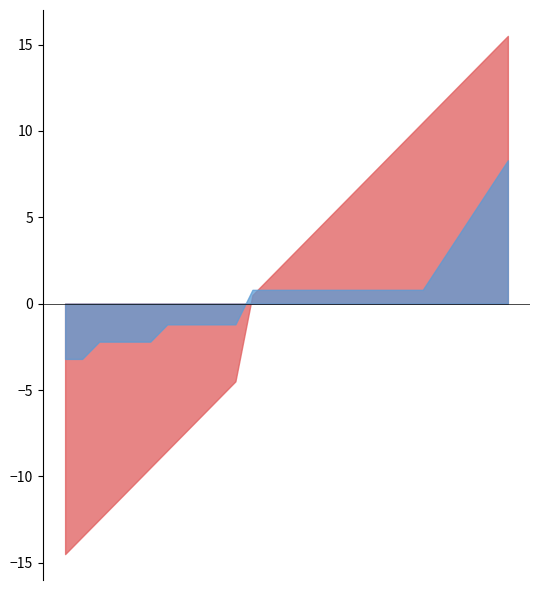

List the labels in order of Fleet Size Factor value, largest first.

26, 11, 16, 21, 6, 7, 8, 9, 10, 2, 3, 4, 5, 0, 1